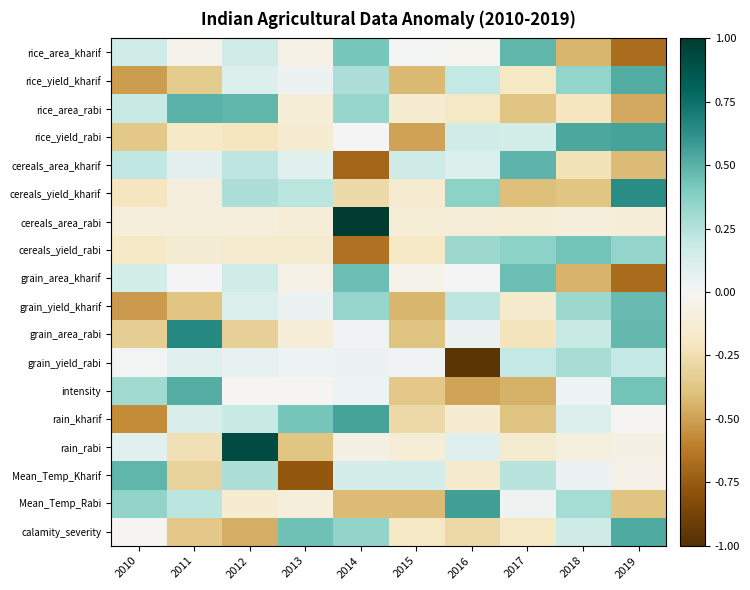

Reading left to right, list all the values displayed in this chart.

rice_area_kharif: 2010=0.2	2011=-0.0	2012=0.2	2013=-0.1	2014=0.4	2015=0.0	2016=-0.0	2017=0.5	2018=-0.4	2019=-0.7
rice_yield_kharif: 2010=-0.5	2011=-0.3	2012=0.1	2013=0.0	2014=0.3	2015=-0.4	2016=0.2	2017=-0.2	2018=0.3	2019=0.5
rice_area_rabi: 2010=0.2	2011=0.5	2012=0.5	2013=-0.1	2014=0.3	2015=-0.1	2016=-0.2	2017=-0.4	2018=-0.2	2019=-0.5
rice_yield_rabi: 2010=-0.4	2011=-0.2	2012=-0.2	2013=-0.1	2014=-0.0	2015=-0.5	2016=0.2	2017=0.1	2018=0.5	2019=0.5
cereals_area_kharif: 2010=0.2	2011=0.1	2012=0.2	2013=0.1	2014=-0.7	2015=0.2	2016=0.1	2017=0.5	2018=-0.2	2019=-0.4
cereals_yield_kharif: 2010=-0.2	2011=-0.1	2012=0.3	2013=0.2	2014=-0.3	2015=-0.1	2016=0.4	2017=-0.4	2018=-0.4	2019=0.6
cereals_area_rabi: 2010=-0.1	2011=-0.1	2012=-0.1	2013=-0.1	2014=1.0	2015=-0.1	2016=-0.1	2017=-0.1	2018=-0.1	2019=-0.1
cereals_yield_rabi: 2010=-0.2	2011=-0.1	2012=-0.2	2013=-0.2	2014=-0.7	2015=-0.2	2016=0.3	2017=0.4	2018=0.4	2019=0.3
grain_area_kharif: 2010=0.1	2011=0.0	2012=0.2	2013=-0.1	2014=0.4	2015=-0.0	2016=0.0	2017=0.4	2018=-0.4	2019=-0.7
grain_yield_kharif: 2010=-0.5	2011=-0.4	2012=0.1	2013=0.0	2014=0.3	2015=-0.4	2016=0.2	2017=-0.2	2018=0.3	2019=0.5
grain_area_rabi: 2010=-0.3	2011=0.7	2012=-0.3	2013=-0.1	2014=0.0	2015=-0.4	2016=0.0	2017=-0.2	2018=0.2	2019=0.5
grain_yield_rabi: 2010=0.0	2011=0.1	2012=0.1	2013=0.0	2014=0.0	2015=0.0	2016=-1.0	2017=0.2	2018=0.3	2019=0.2
intensity: 2010=0.3	2011=0.5	2012=-0.0	2013=-0.0	2014=0.0	2015=-0.4	2016=-0.5	2017=-0.4	2018=0.0	2019=0.4
rain_kharif: 2010=-0.6	2011=0.1	2012=0.2	2013=0.4	2014=0.5	2015=-0.3	2016=-0.1	2017=-0.4	2018=0.1	2019=-0.0
rain_rabi: 2010=0.1	2011=-0.2	2012=0.9	2013=-0.4	2014=-0.1	2015=-0.1	2016=0.1	2017=-0.1	2018=-0.1	2019=-0.1
Mean_Temp_Kharif: 2010=0.5	2011=-0.3	2012=0.3	2013=-0.8	2014=0.1	2015=0.1	2016=-0.2	2017=0.2	2018=0.0	2019=-0.1
Mean_Temp_Rabi: 2010=0.3	2011=0.2	2012=-0.1	2013=-0.1	2014=-0.4	2015=-0.4	2016=0.6	2017=0.0	2018=0.3	2019=-0.4
calamity_severity: 2010=-0.0	2011=-0.4	2012=-0.5	2013=0.4	2014=0.3	2015=-0.2	2016=-0.3	2017=-0.2	2018=0.2	2019=0.5